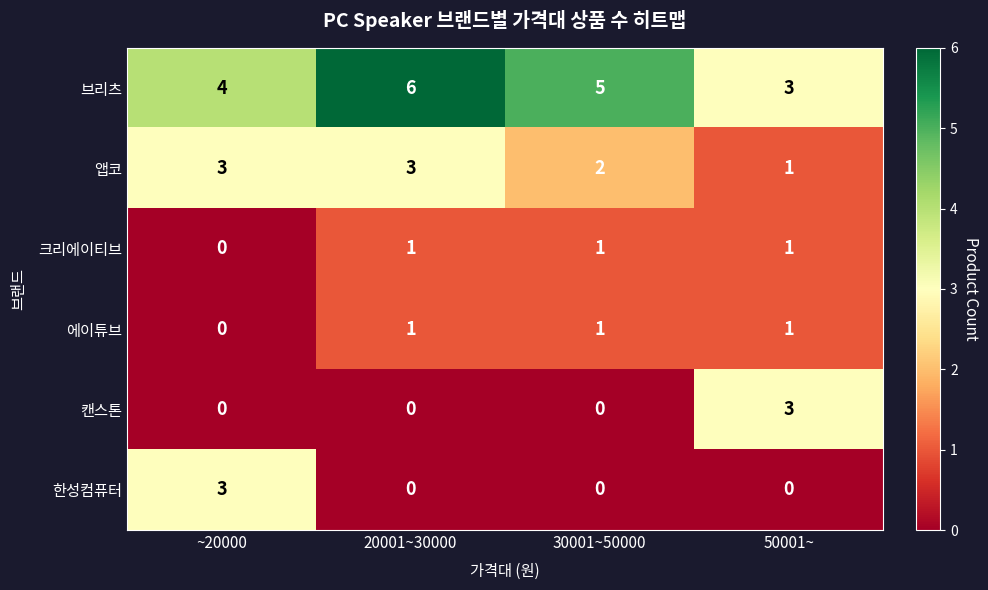

Reading left to right, extract all data points from this chart.

브리츠: 4	6	5	3
앱코: 3	3	2	1
크리에이티브: 0	1	1	1
에이튜브: 0	1	1	1
캔스톤: 0	0	0	3
한성컴퓨터: 3	0	0	0